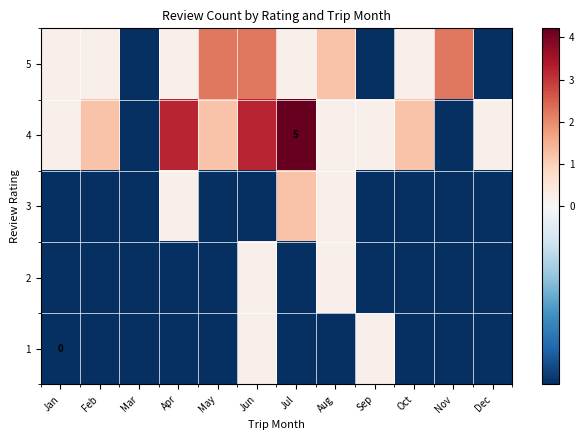

Between Jan and Oct, which is larger?

Jan